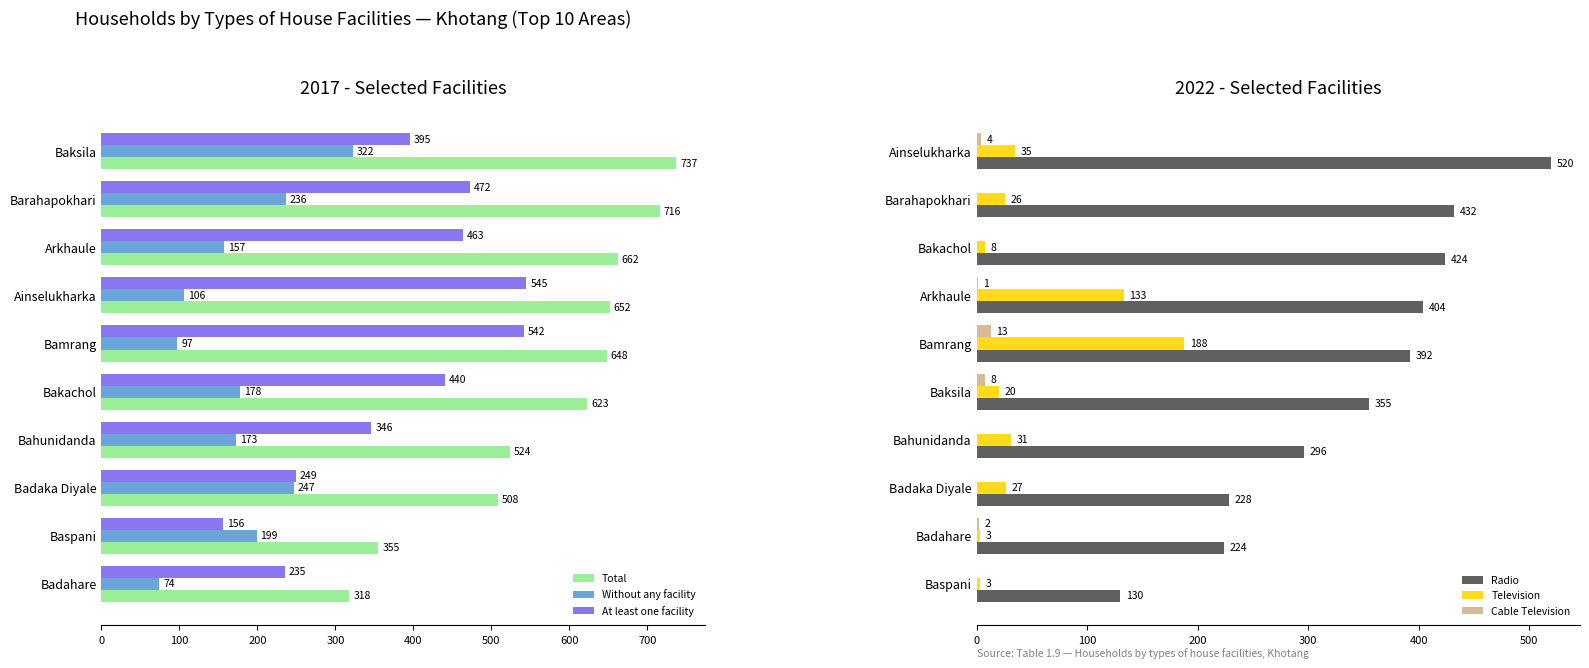

The value of Radio at Baspani is 130. True or false?

True